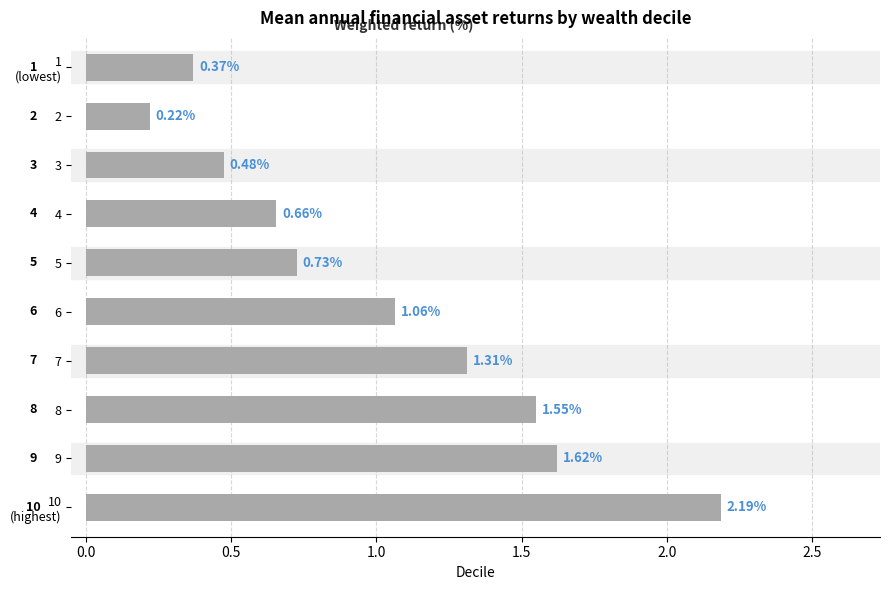

What is the difference between the maximum and minimum values?

2.0